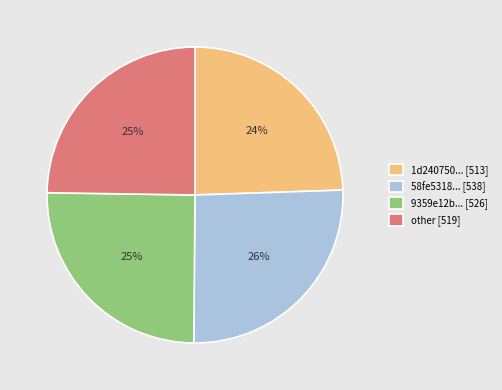

Count the number of slices in the pie.

4